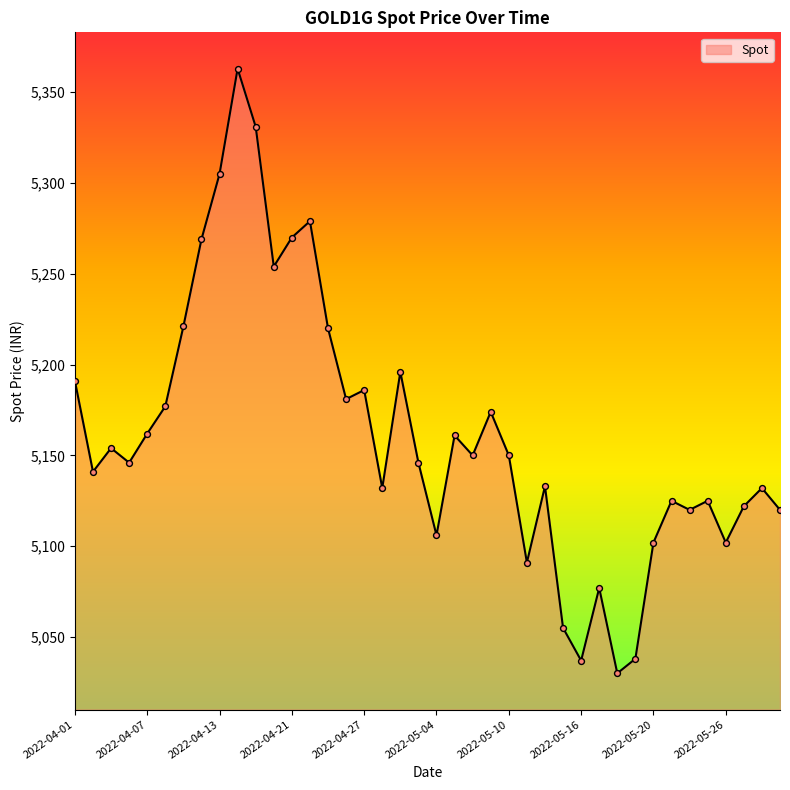

What is the maximum value shown in the chart?

5363